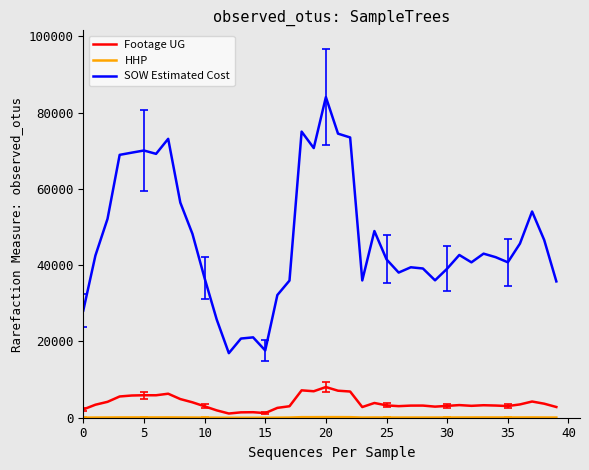

True or false: Footage UG has more than 1 interior local peaks.

True